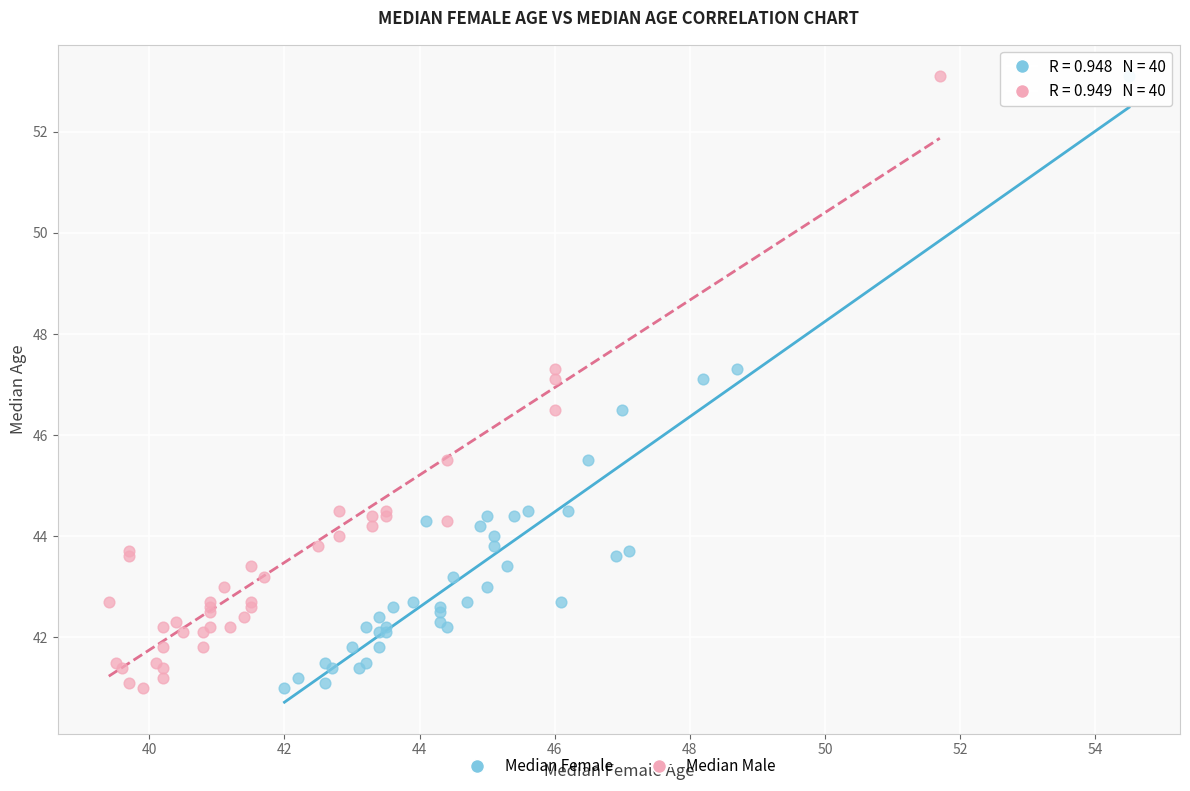

What are all the series names shown in the legend?

Median Female, Median Male